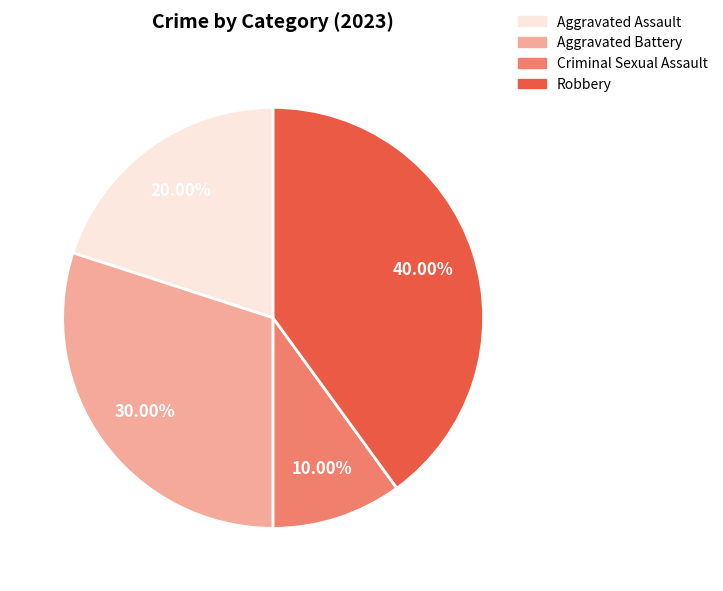

Count the number of slices in the pie.

4